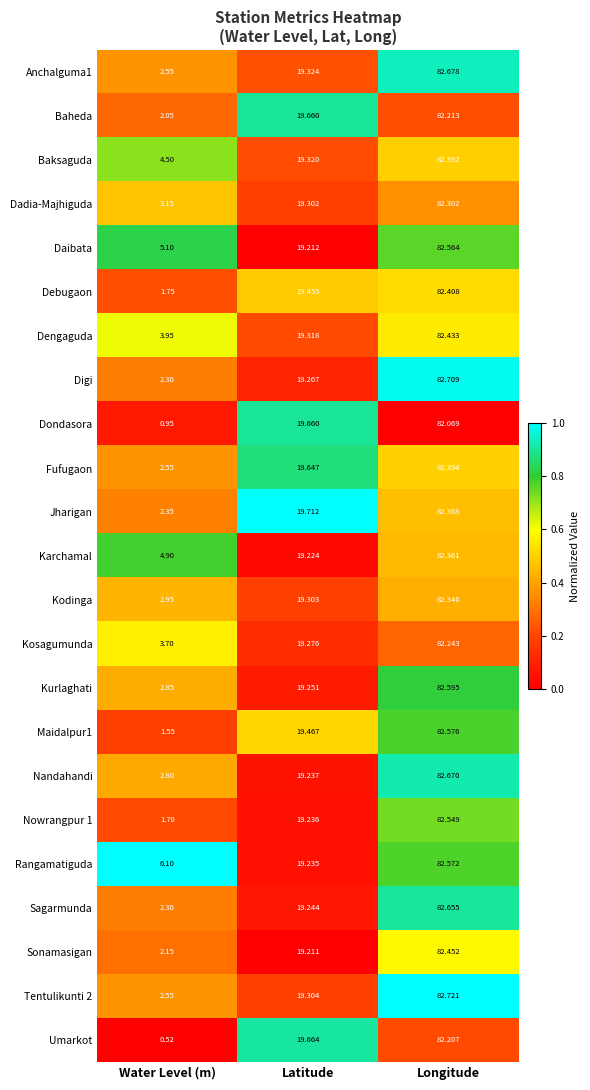

At which label does Daibata first exceed 19?

Latitude